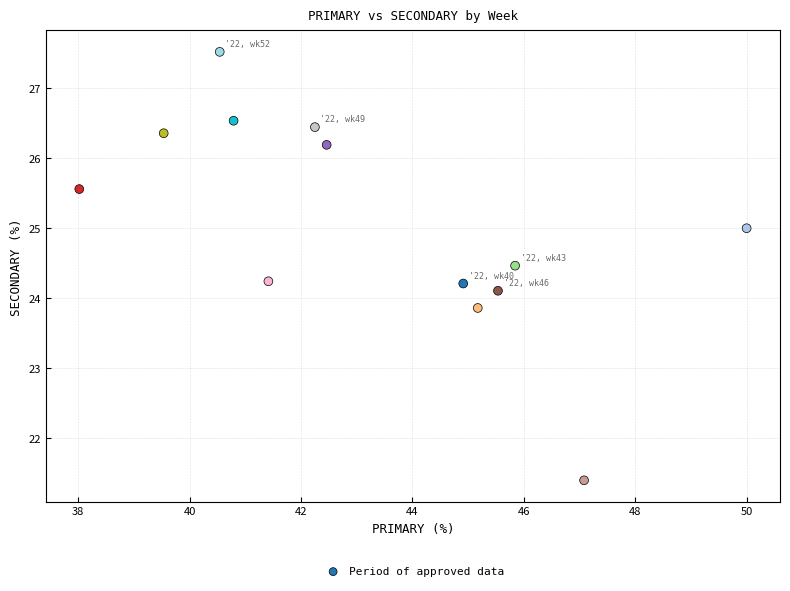

What is the range of X values (max minus min)?

12.0